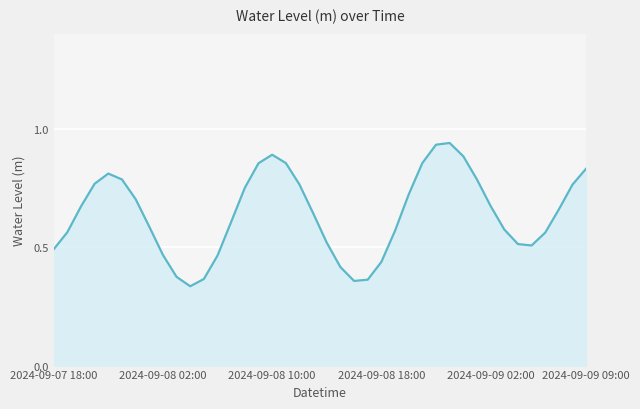

What is the sum of all values?

25.7